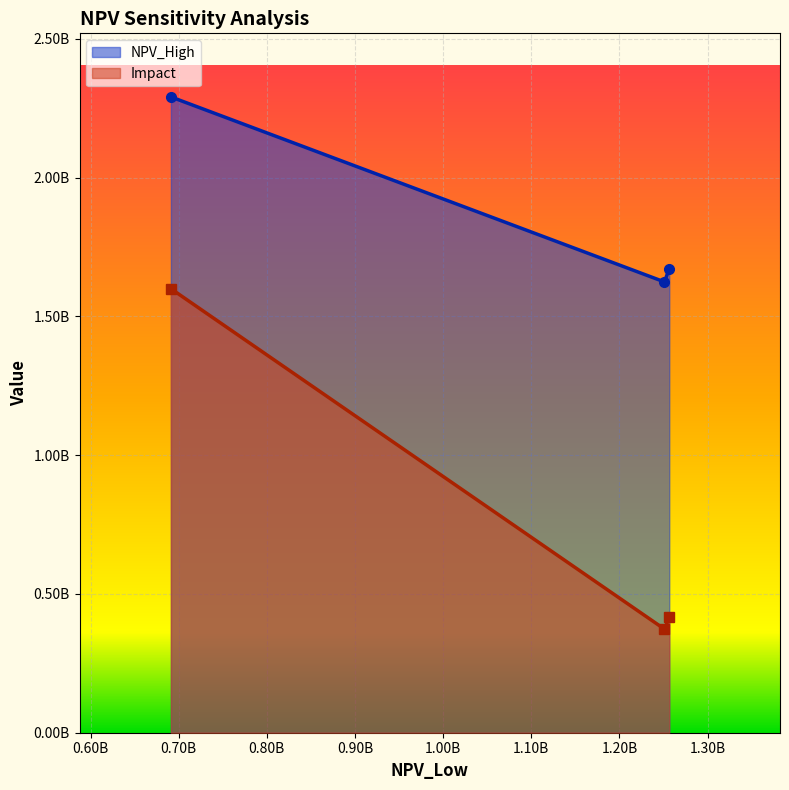

At which label does NPV_High reach its minimum?

1251107429.50201